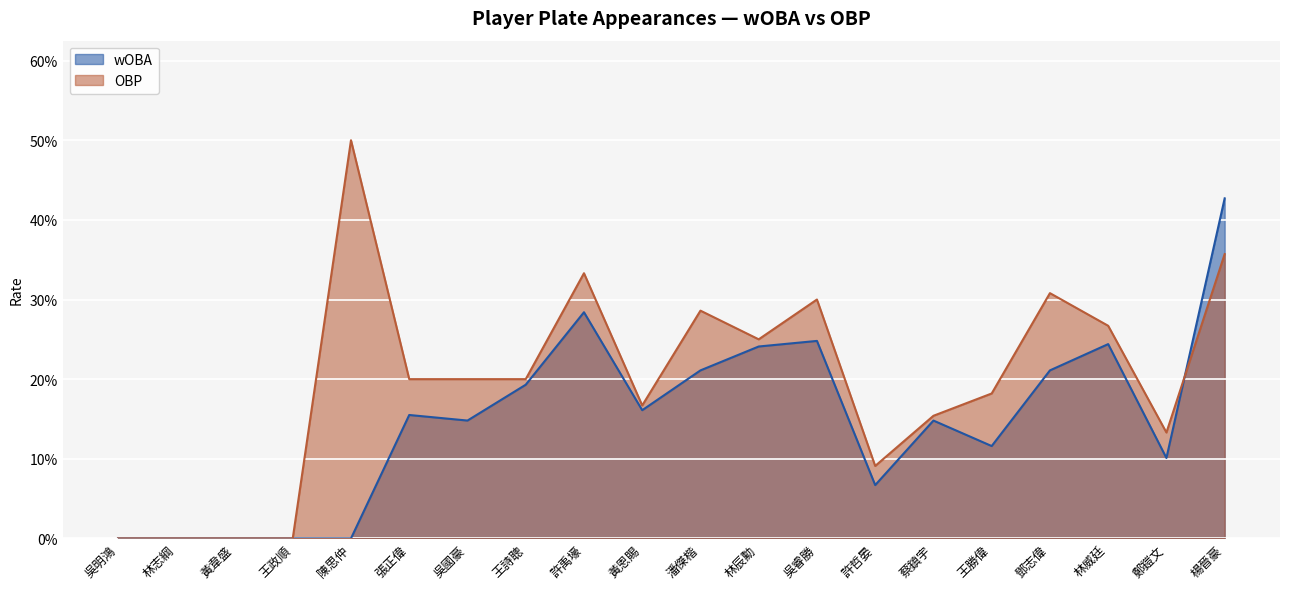

Where is wOBA nearest to the value 0?

吳明鴻